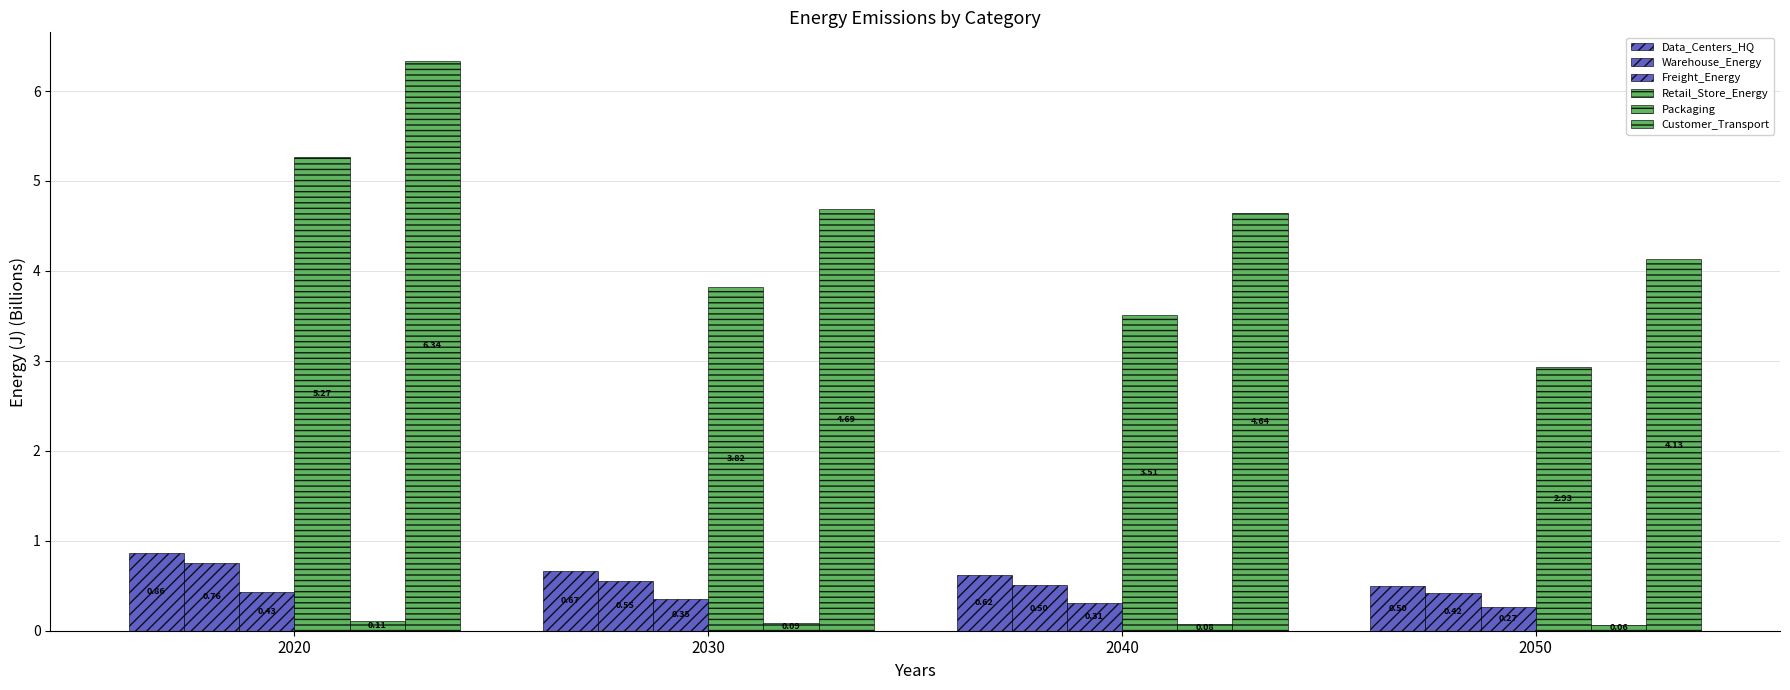

How many values in the Retail_Store_Energy series exceed 3?

3